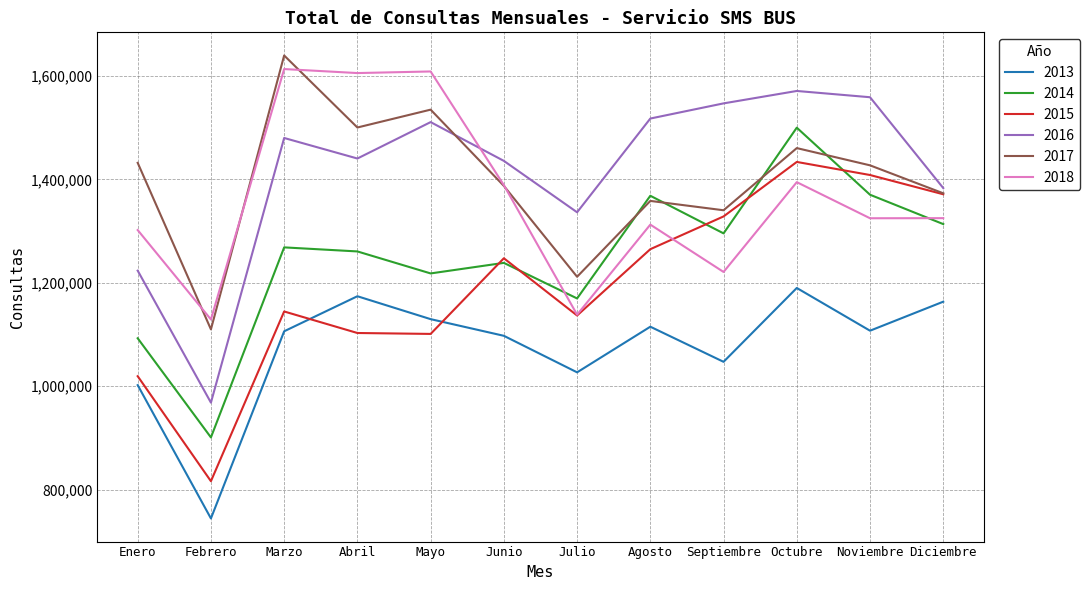

True or false: 2014 and 2013 intersect in this chart.

False